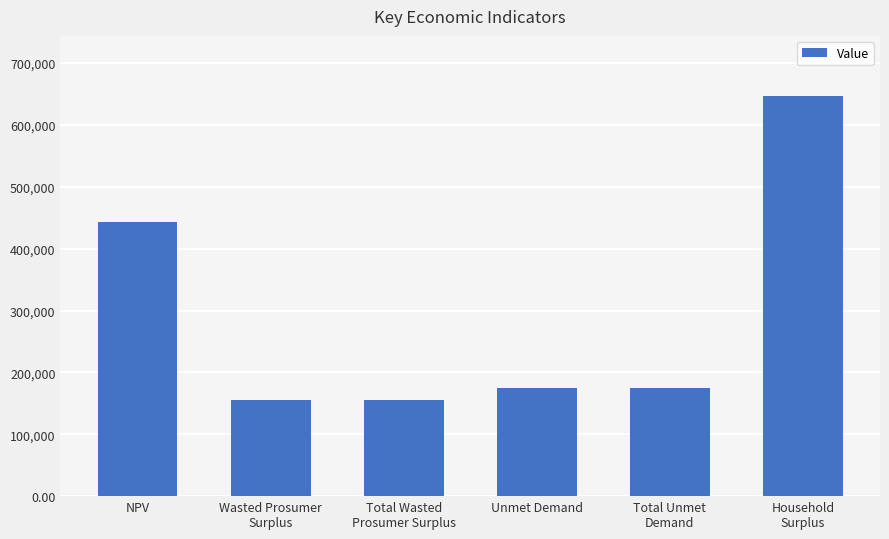

True or false: the data shows 175399.8 at Unmet Demand.

True